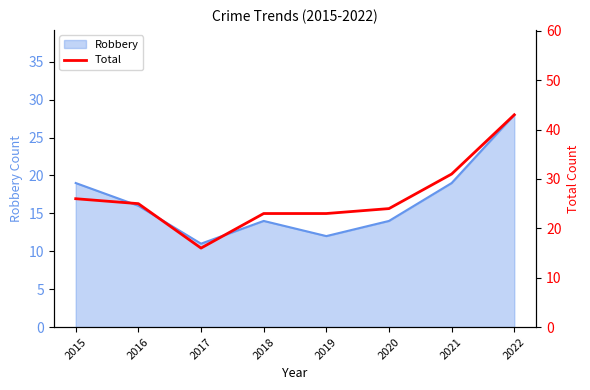

Which has a higher value, 2019 or 2017?

2019